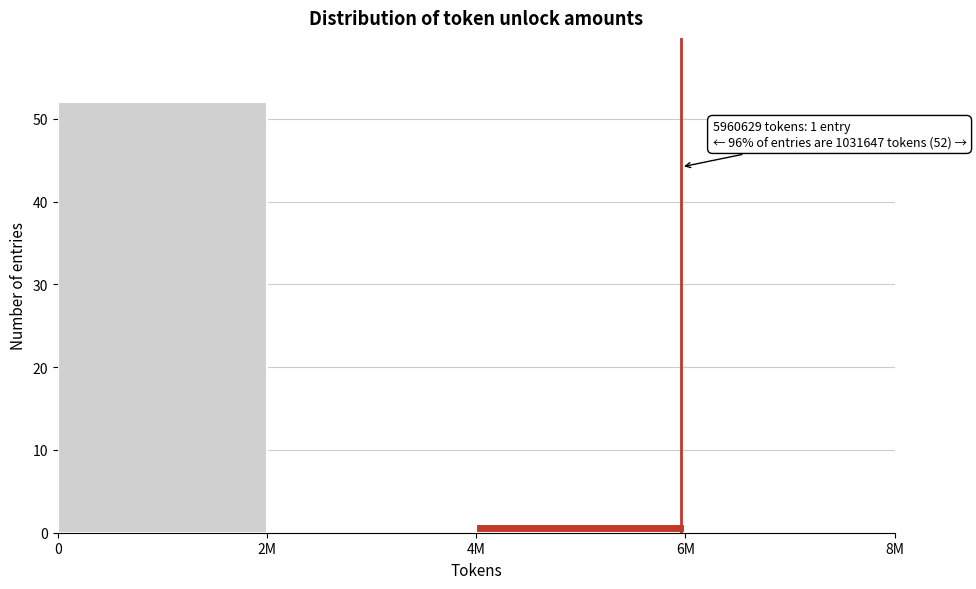

Reading left to right, what are all the values shown in this chart?

0=52	2M=0	4M=1	6M=0